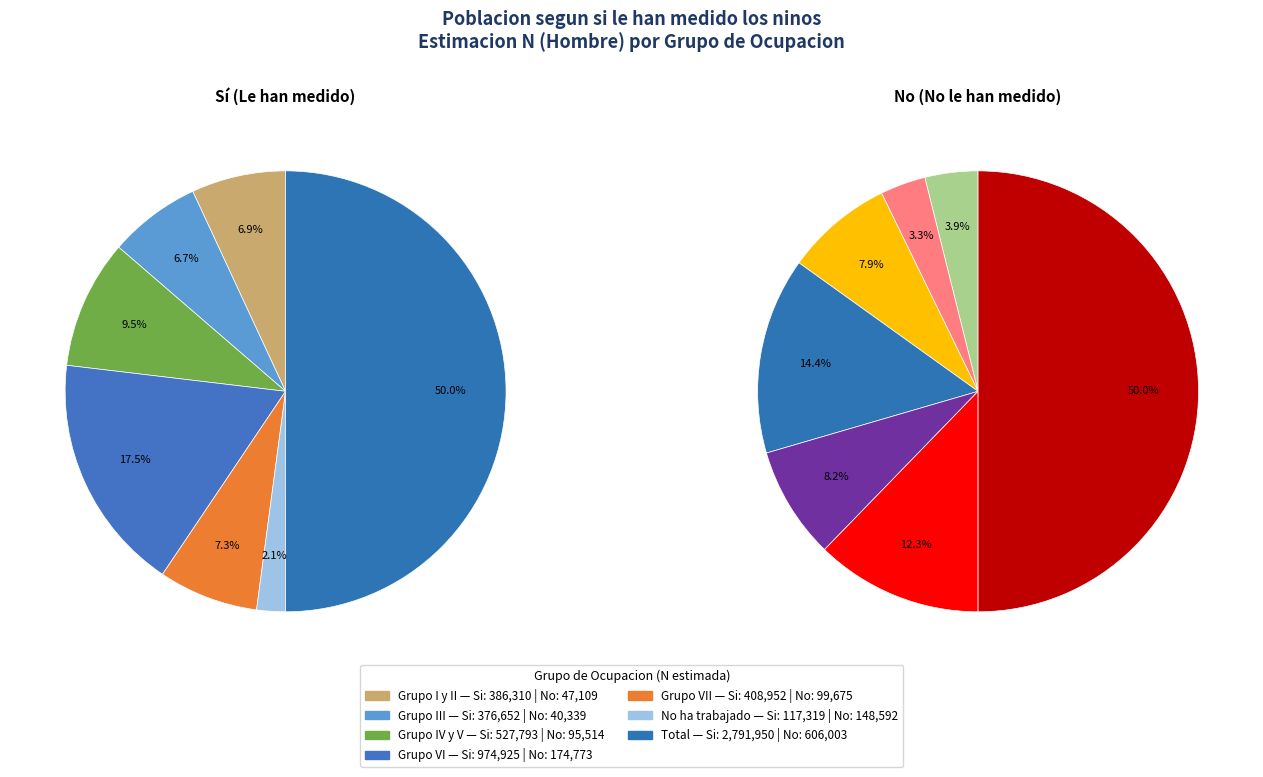

Is it true that Grupo IV y V is 3% of the pie?

False